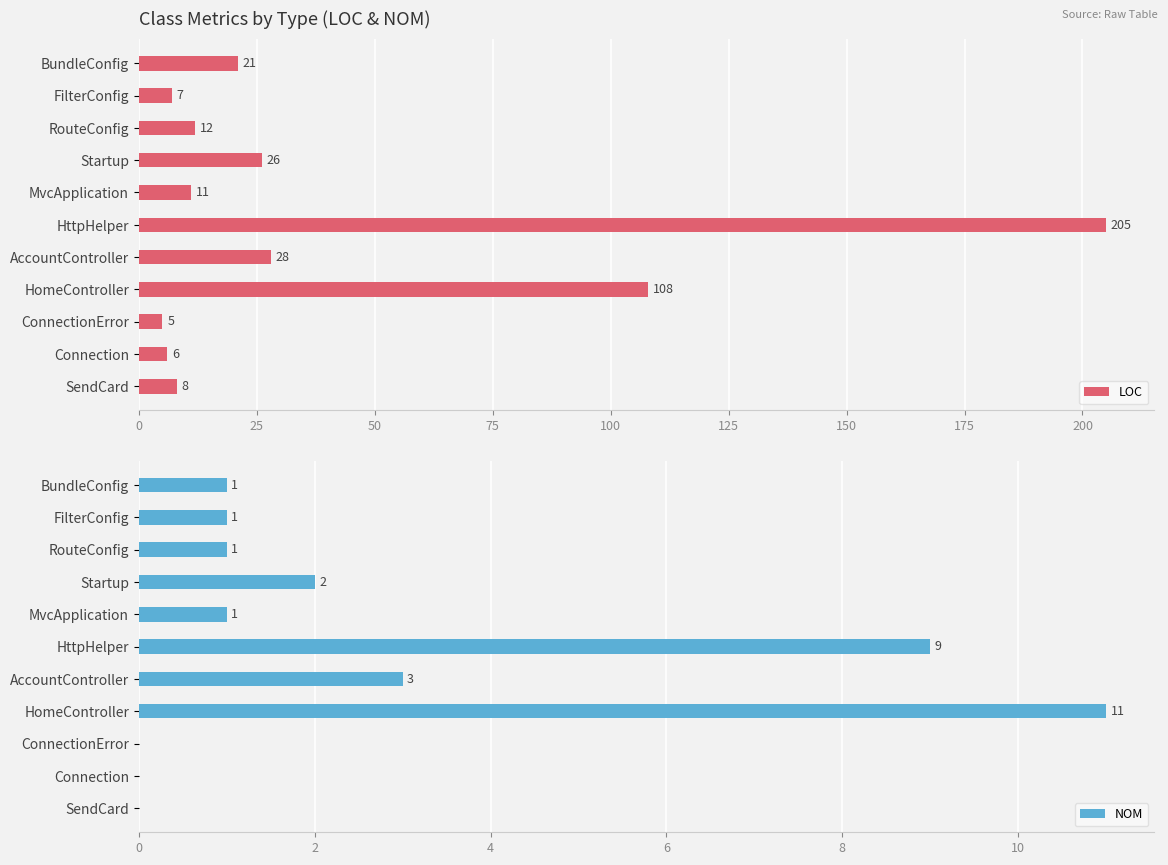

At which label is LOC closest to 105?

HomeController